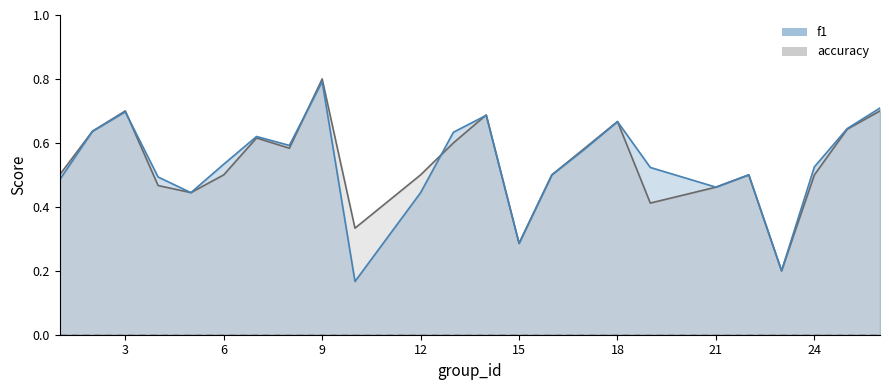

List the series in order of their peak value, lowest first.

f1, accuracy